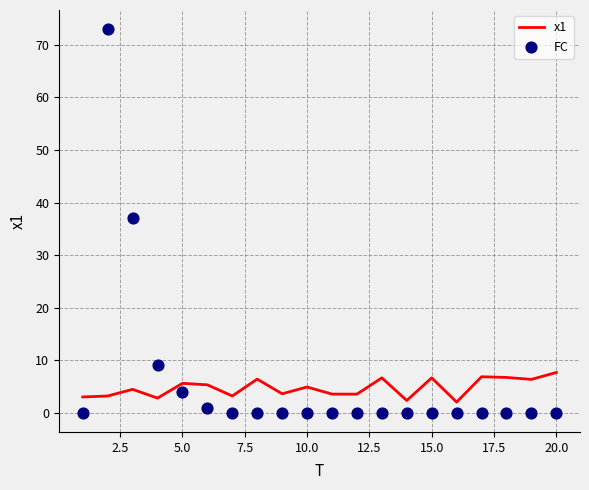

What are all the series names shown in the legend?

x1, FC